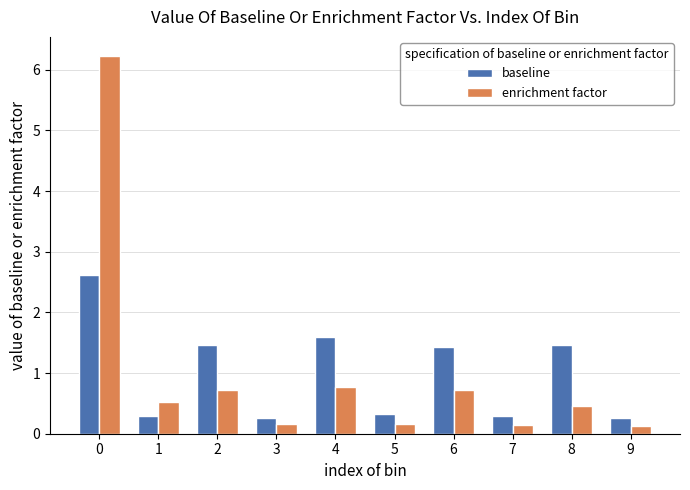

Is the value of baseline at 1 greater than the value of enrichment factor at 3?

Yes